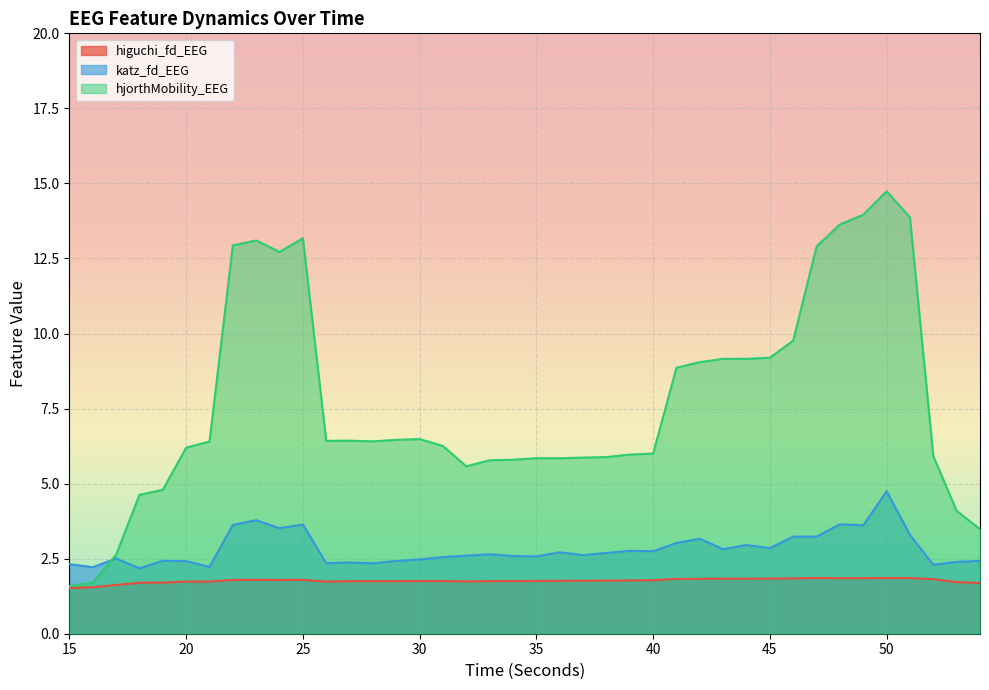

What is the value of the higuchi_fd_EEG point at the 15th from the left?

1.7